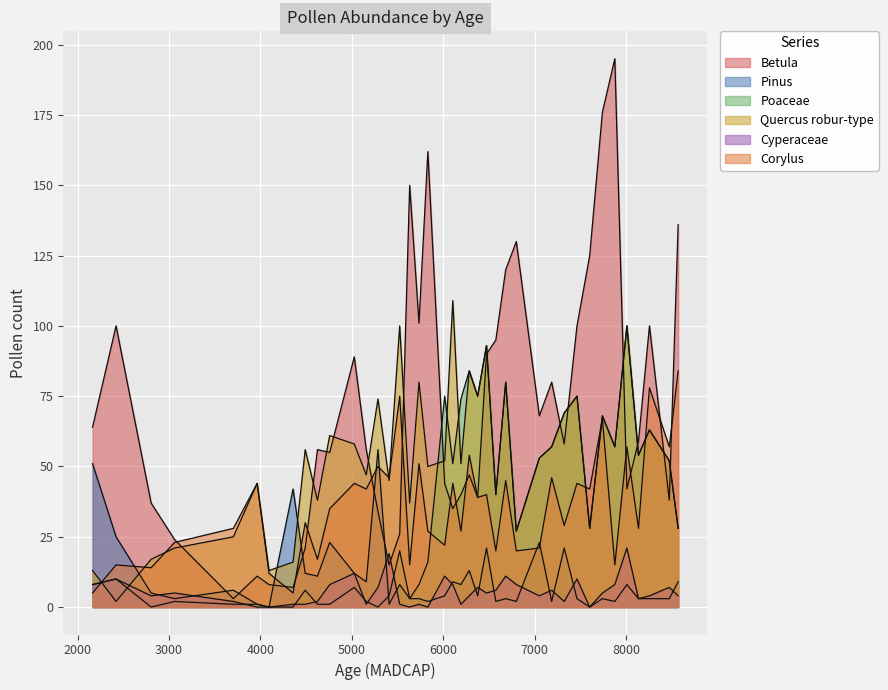

What are all the series names shown in the legend?

Betula, Pinus, Poaceae, Quercus robur-type, Cyperaceae, Corylus